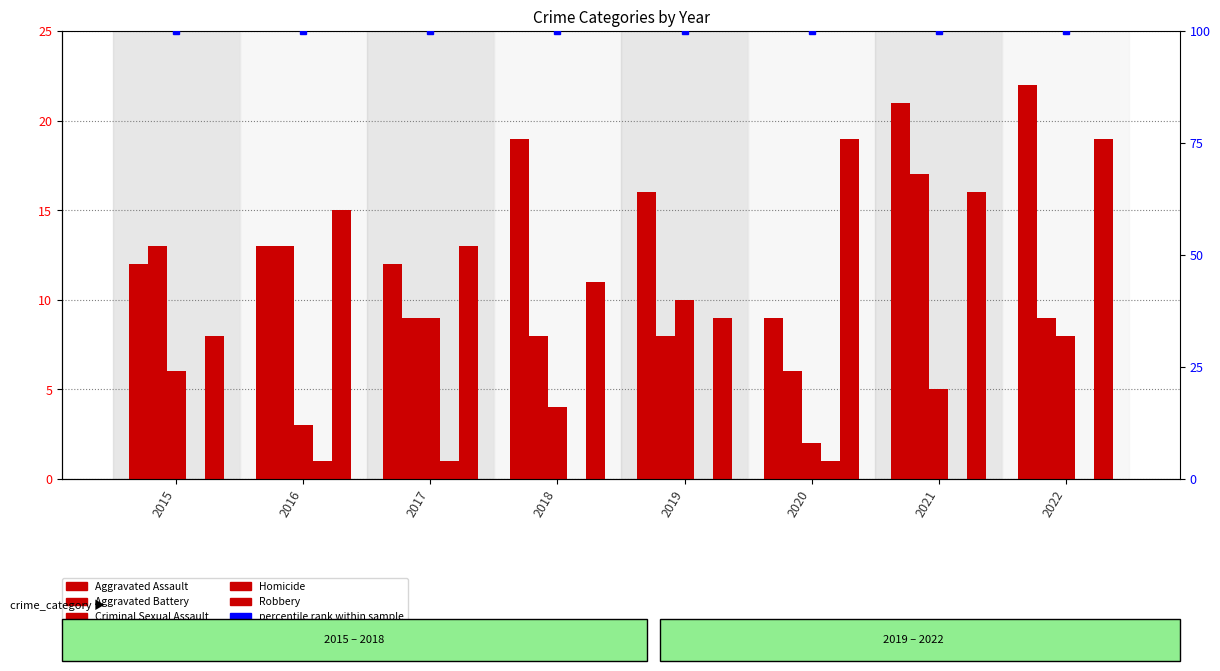

What is the spread (max minus min) of values at 2021?

100